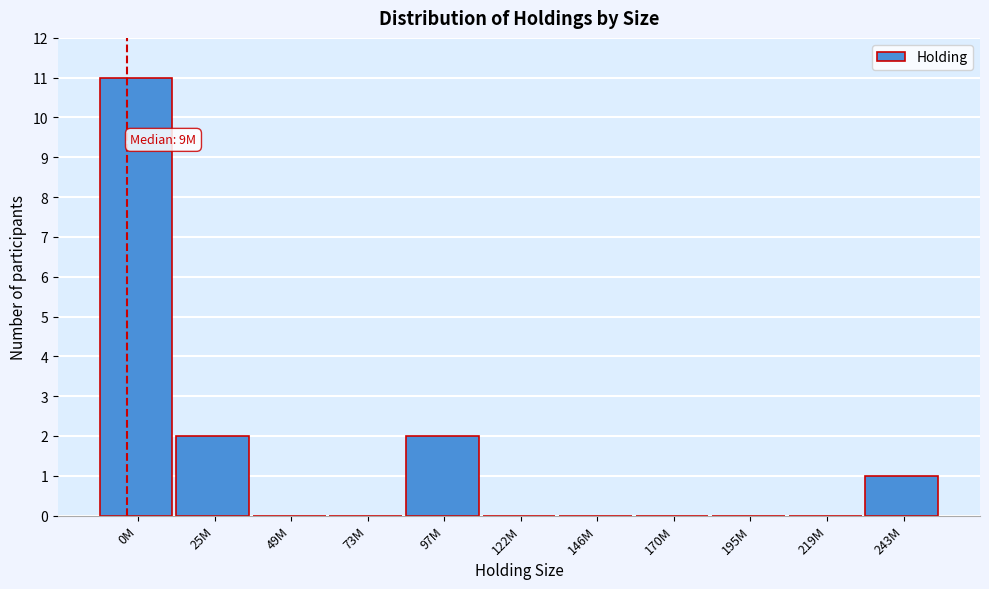

Reading left to right, extract all data points from this chart.

0M=11	25M=2	49M=0	73M=0	97M=2	122M=0	146M=0	170M=0	195M=0	219M=0	243M=1